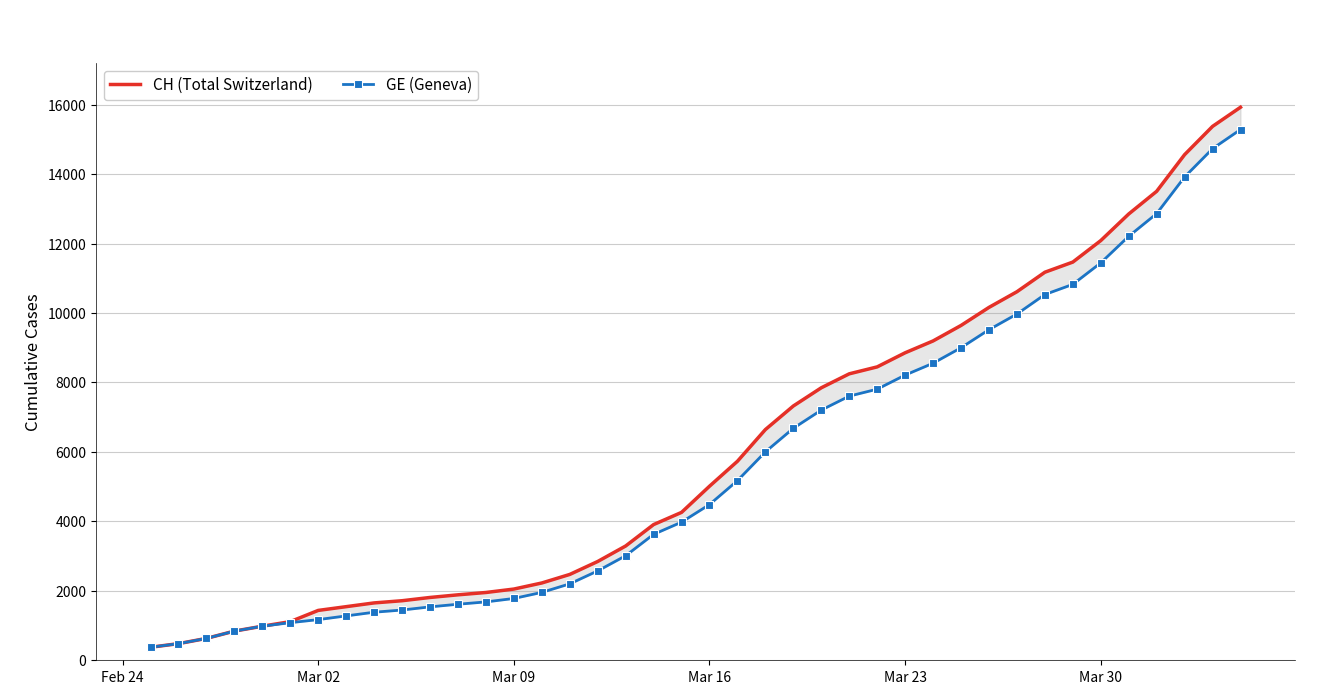

True or false: GE (Geneva) has more than 2 points higher than both neighbors.

False